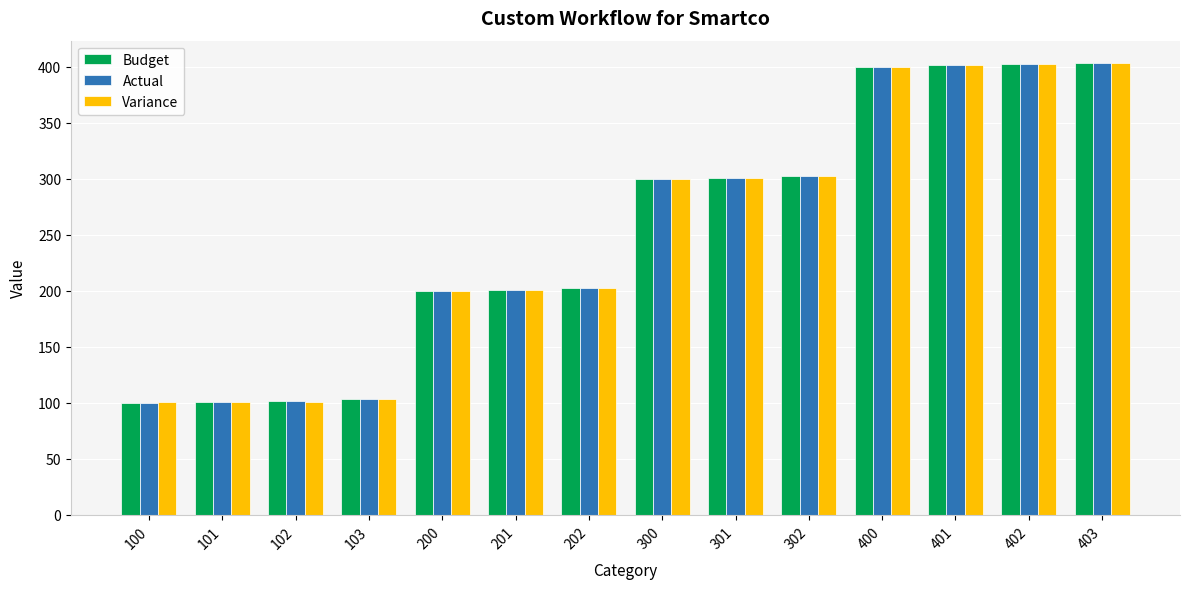

What is the total value across all series at 102?

305